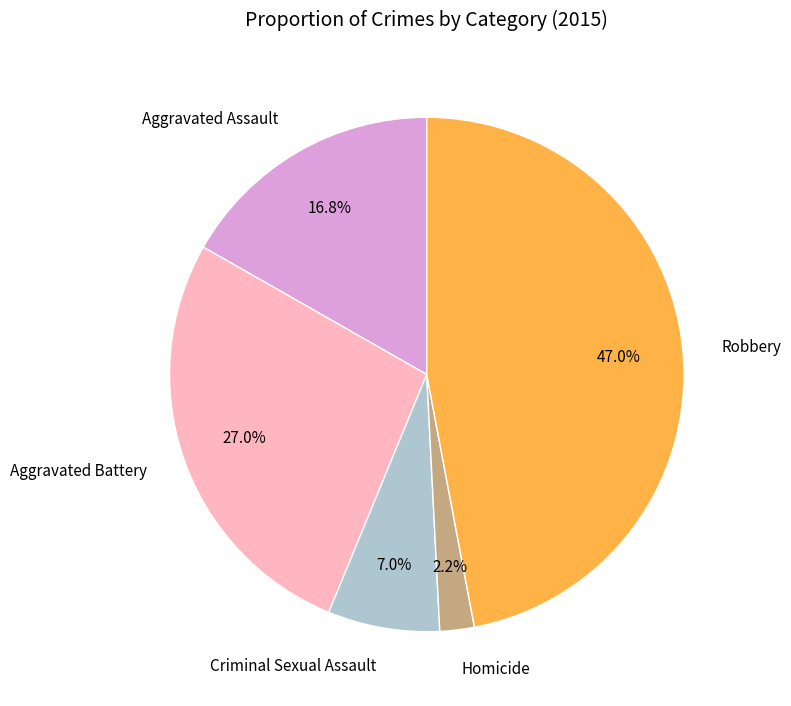

The Criminal Sexual Assault slice represents 1% of the pie. True or false?

False